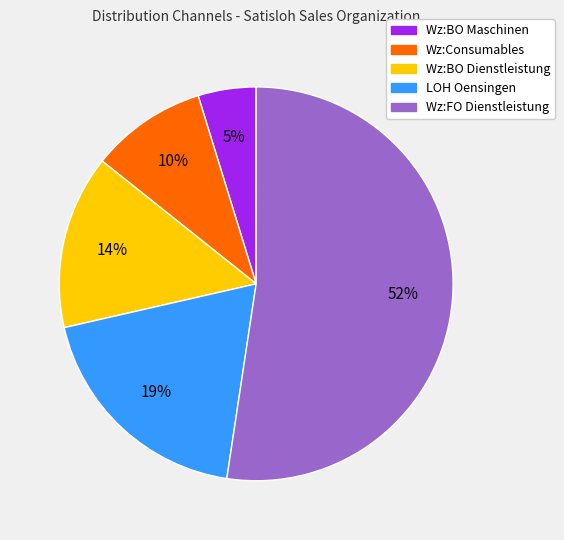

To the nearest percent, what is the average slice percentage?

20%